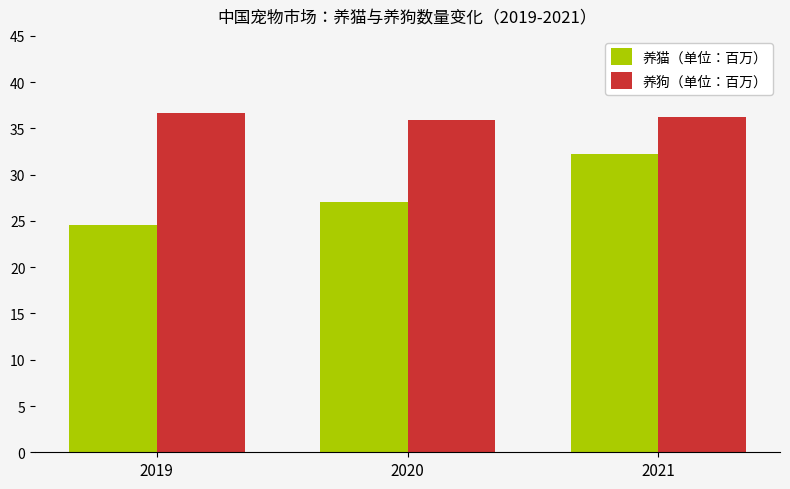

Where does the 养猫（单位：百万） series first go above 27?

2020